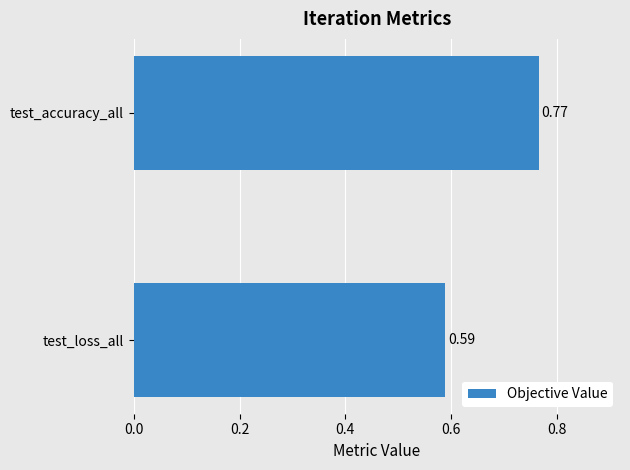

What is the sum of all values?

1.4